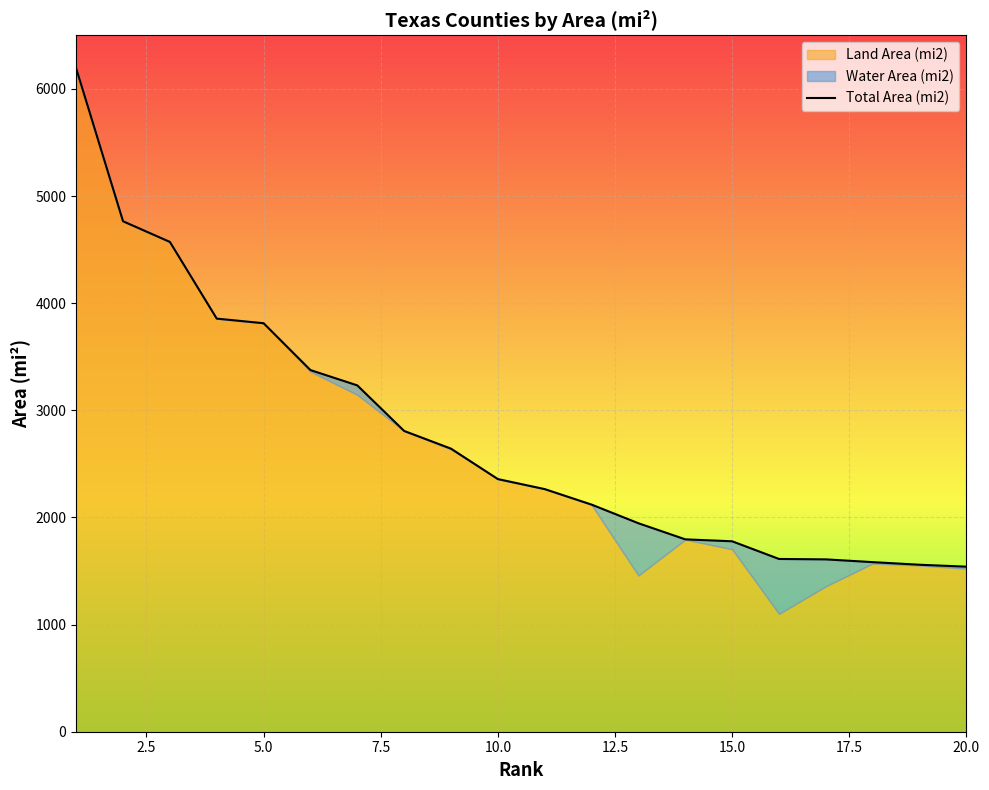

True or false: the data has more than 1 interior local peaks.

False